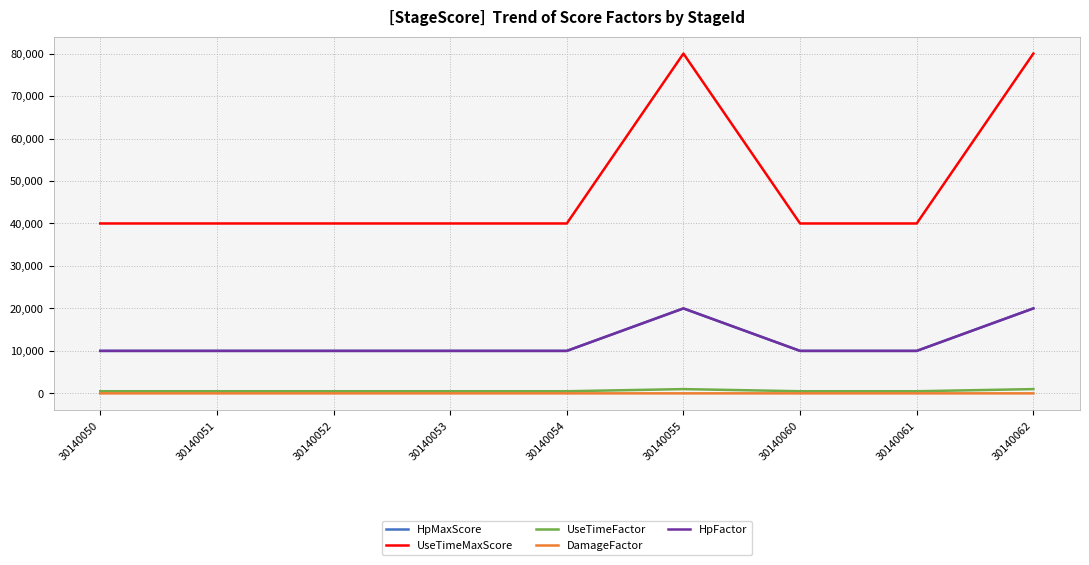

Is this an area chart (filled region under the line)?

No